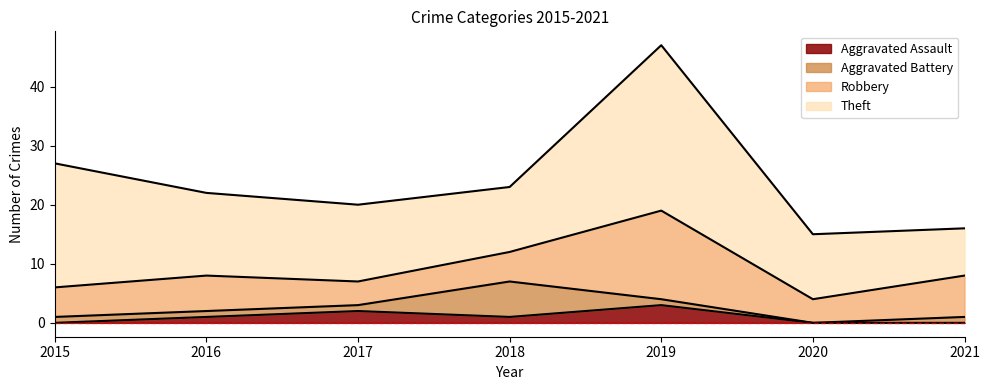

How many values in the Aggravated Assault series exceed 1?

2